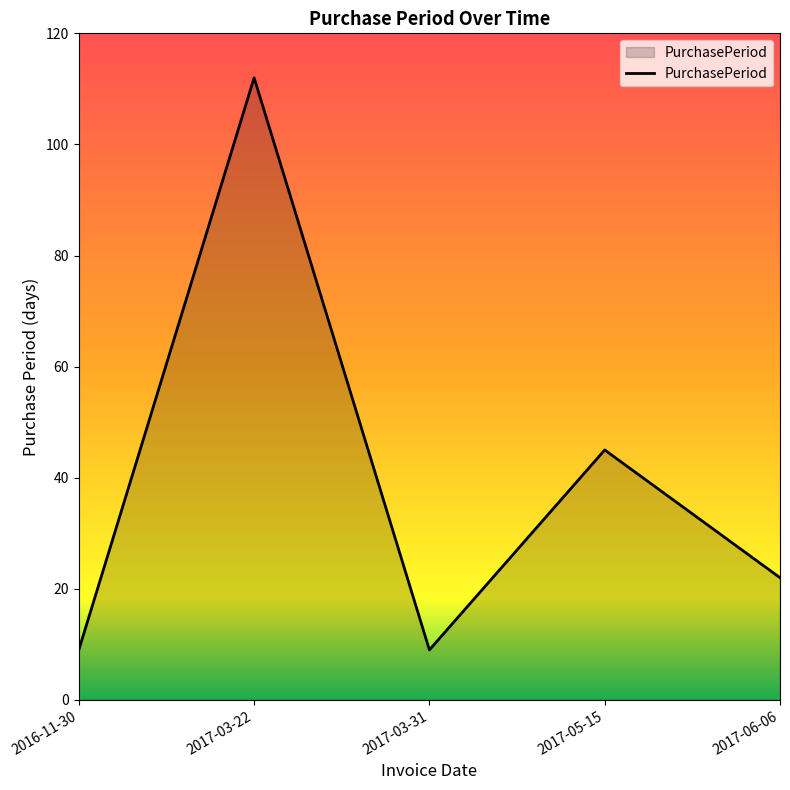

Which label corresponds to the largest value in the chart?

2017-03-22